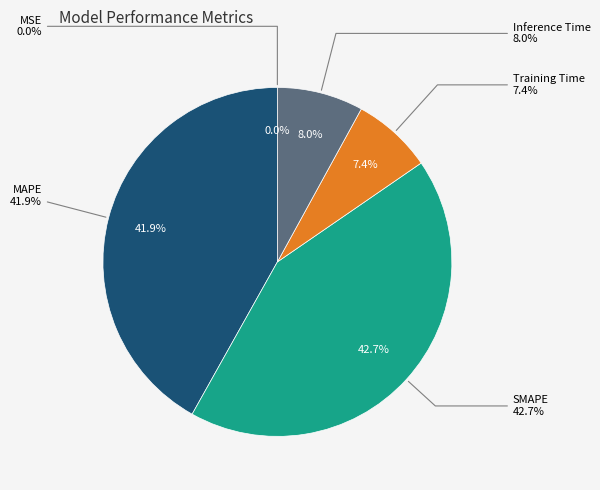

Which category has the biggest portion of the pie?

SMAPE